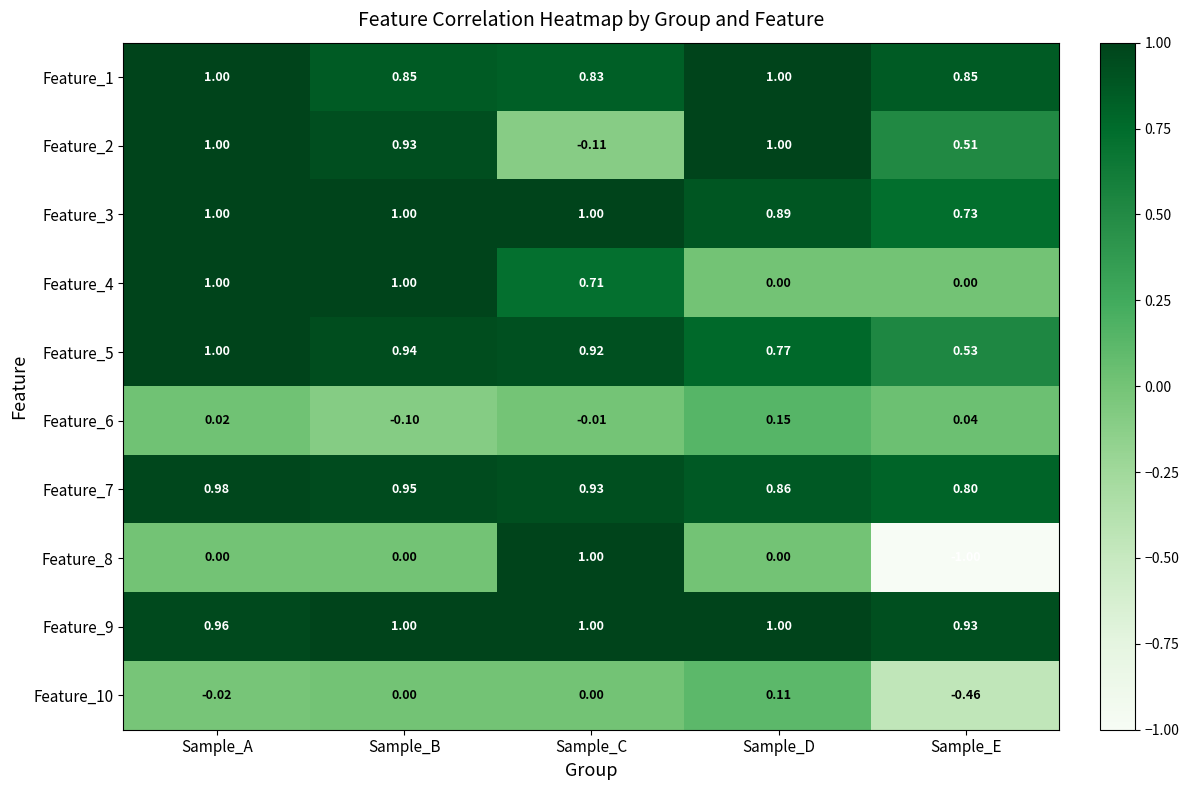

Which category has the lowest value in the Feature_10 series?

Sample_E